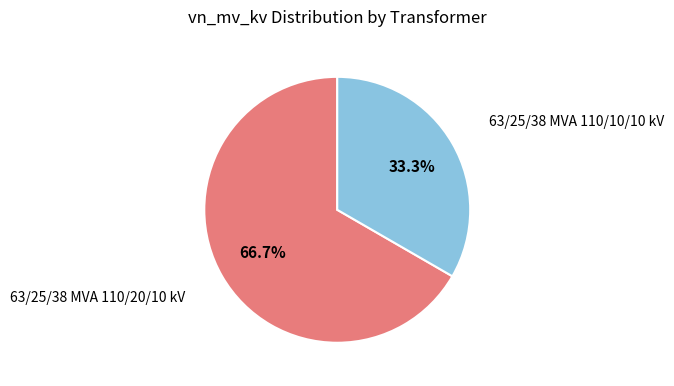

Is there any slice that represents more than half of the pie?

Yes